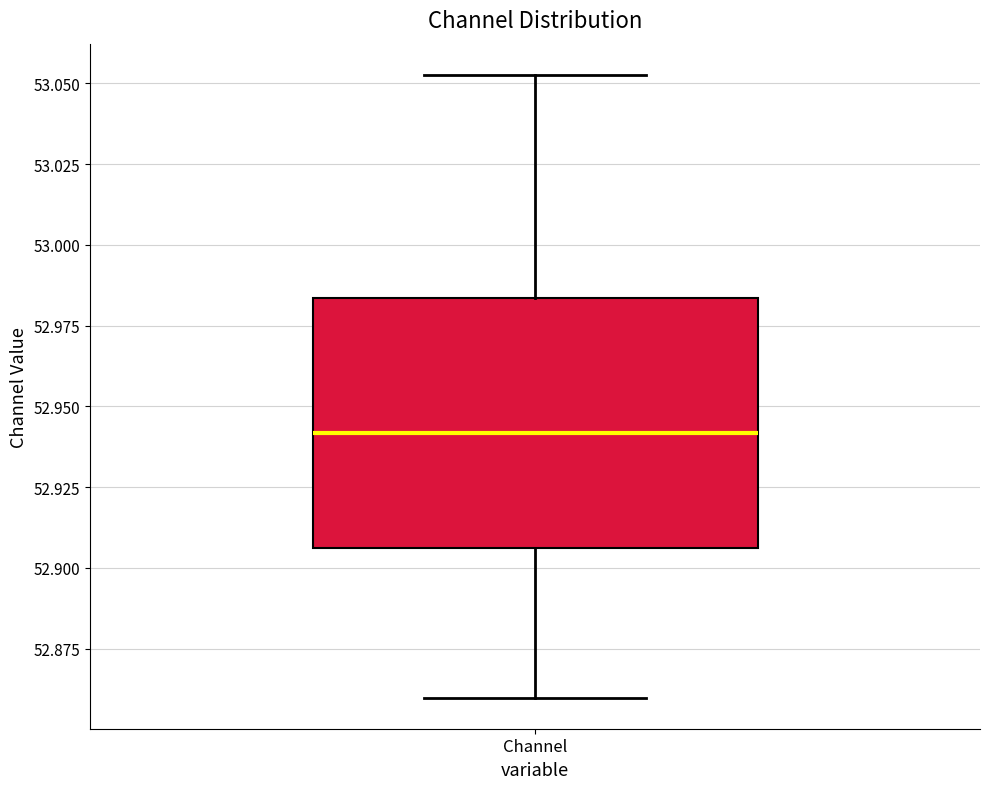

Where does the upper whisker of the box for Channel end on the y-axis? The values are not printed on the chart, so give them approximately, as read against the axis.

53.055